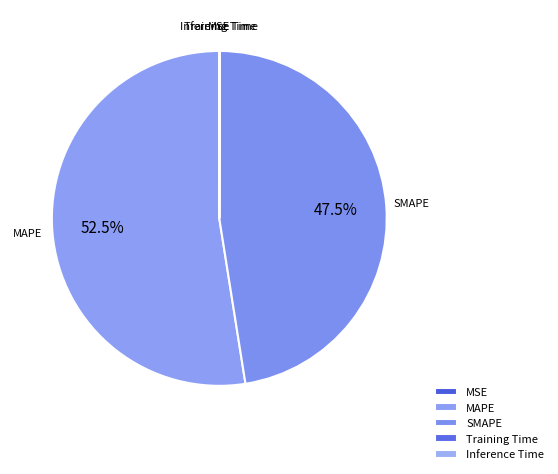

What is the majority slice?

MAPE